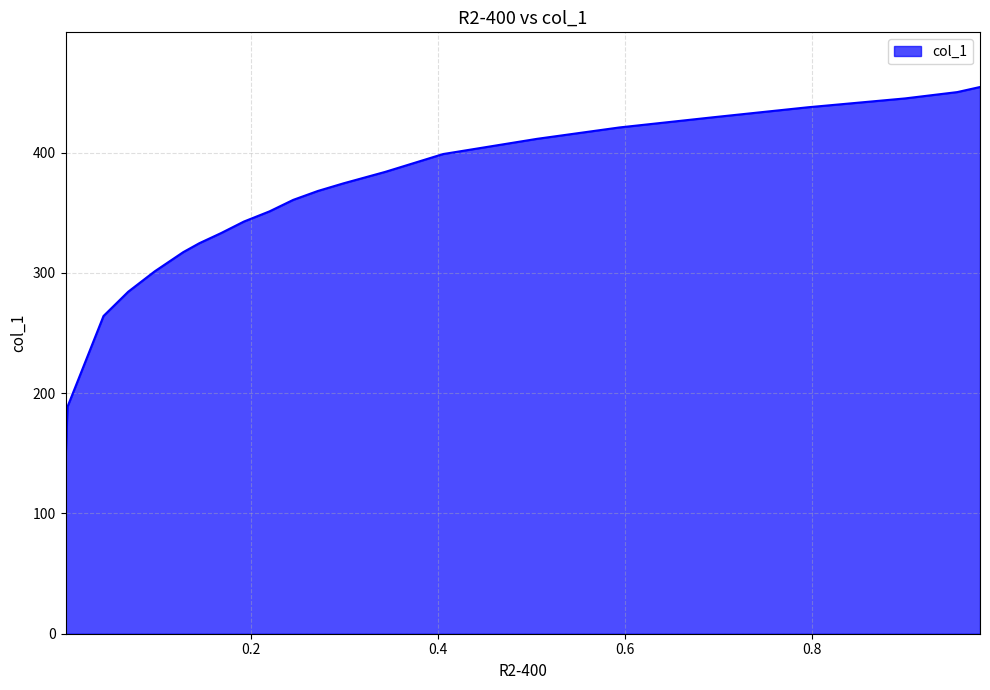

Rank the categories by value from highest to lowest.

0.9797, 0.9554, 0.8996, 0.7961, 0.6937, 0.5943, 0.5061, 0.4057, 0.3438, 0.2992, 0.2718, 0.2454, 0.2201, 0.1927, 0.1684, 0.145, 0.1278, 0.0974, 0.069, 0.0426, 0.0041, 0.002